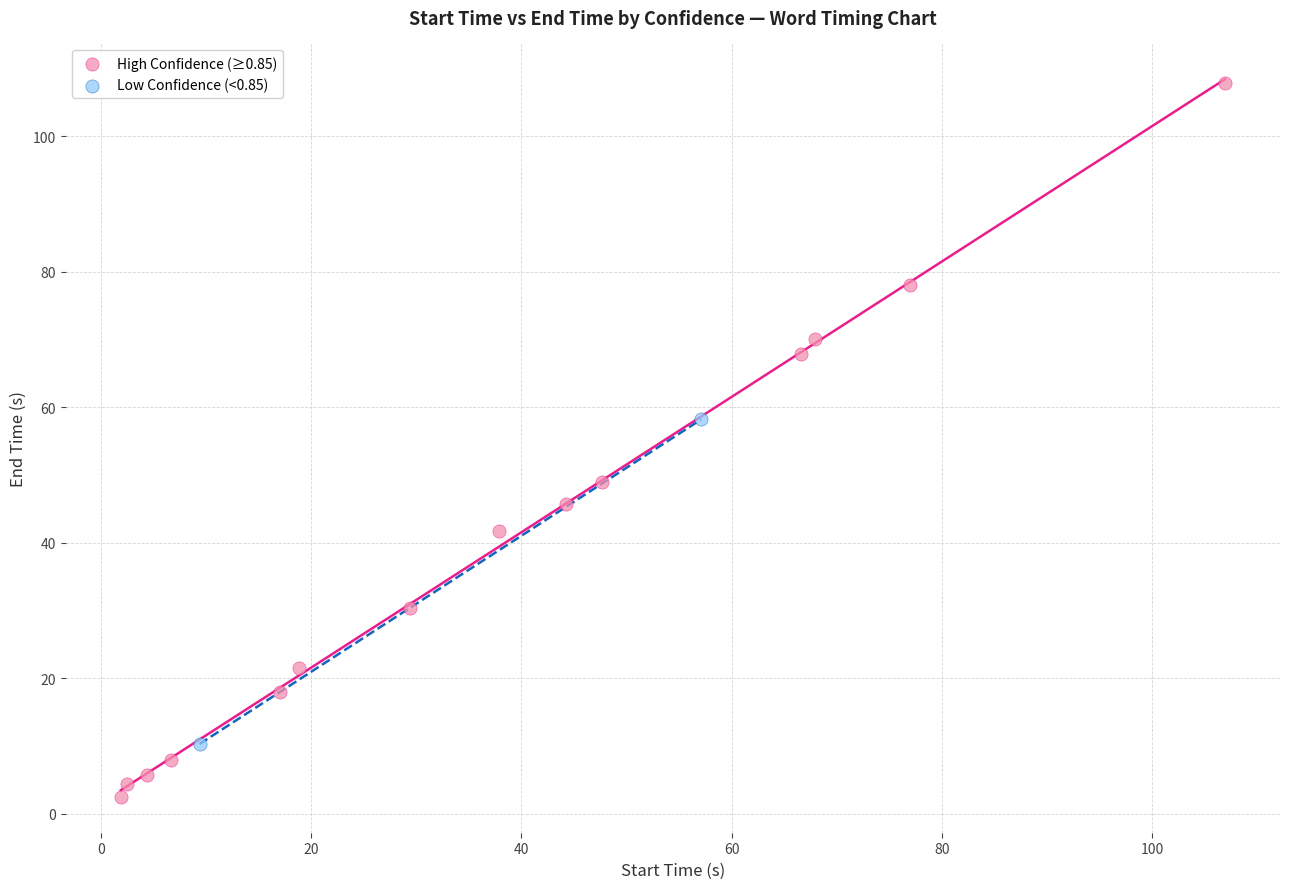

Which series has the widest spread of Y values?

High Confidence (≥0.85)